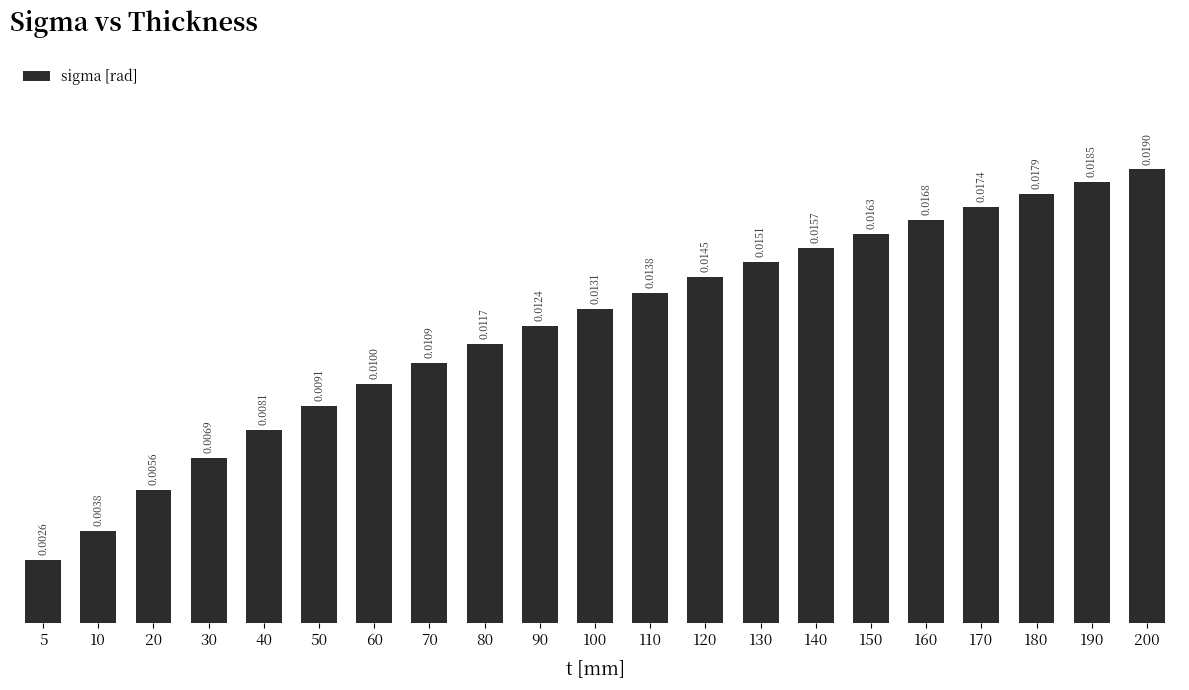

Count the values in the range 0 to 1.

21